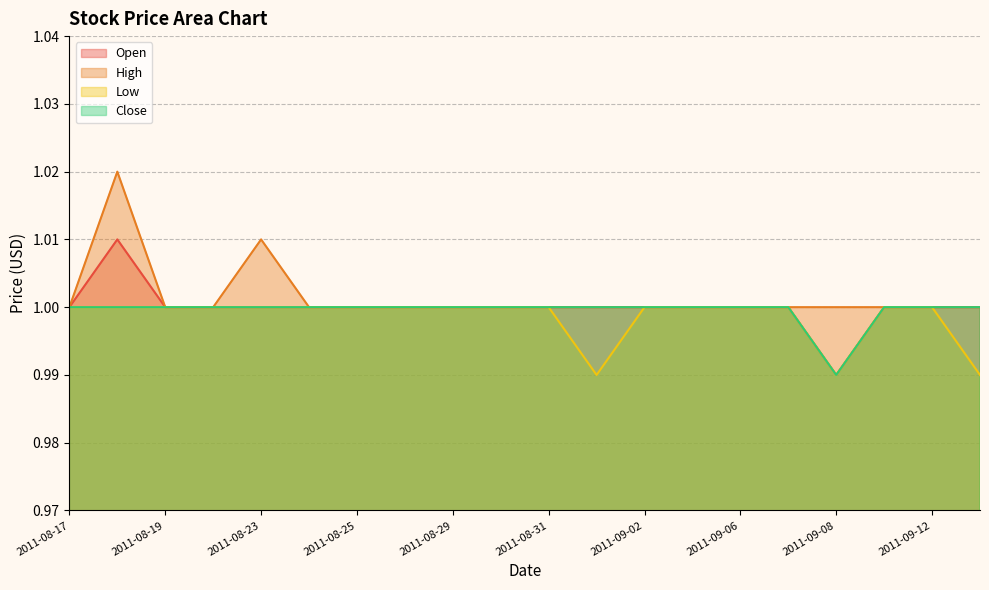

Reading left to right, what are all the values shown in this chart?

Open: 2011-08-17=1.0	2011-08-18=1.0	2011-08-19=1.0	2011-08-22=1.0	2011-08-23=1.0	2011-08-24=1.0	2011-08-25=1.0	2011-08-26=1.0	2011-08-29=1.0	2011-08-30=1.0	2011-08-31=1.0	2011-09-01=1.0	2011-09-02=1.0	2011-09-05=1.0	2011-09-06=1.0	2011-09-07=1.0	2011-09-08=1.0	2011-09-09=1.0	2011-09-12=1.0	2011-09-13=1.0
High: 2011-08-17=1.0	2011-08-18=1.0	2011-08-19=1.0	2011-08-22=1.0	2011-08-23=1.0	2011-08-24=1.0	2011-08-25=1.0	2011-08-26=1.0	2011-08-29=1.0	2011-08-30=1.0	2011-08-31=1.0	2011-09-01=1.0	2011-09-02=1.0	2011-09-05=1.0	2011-09-06=1.0	2011-09-07=1.0	2011-09-08=1.0	2011-09-09=1.0	2011-09-12=1.0	2011-09-13=1.0
Low: 2011-08-17=1.0	2011-08-18=1.0	2011-08-19=1.0	2011-08-22=1.0	2011-08-23=1.0	2011-08-24=1.0	2011-08-25=1.0	2011-08-26=1.0	2011-08-29=1.0	2011-08-30=1.0	2011-08-31=1.0	2011-09-01=1.0	2011-09-02=1.0	2011-09-05=1.0	2011-09-06=1.0	2011-09-07=1.0	2011-09-08=1.0	2011-09-09=1.0	2011-09-12=1.0	2011-09-13=1.0
Close: 2011-08-17=1.0	2011-08-18=1.0	2011-08-19=1.0	2011-08-22=1.0	2011-08-23=1.0	2011-08-24=1.0	2011-08-25=1.0	2011-08-26=1.0	2011-08-29=1.0	2011-08-30=1.0	2011-08-31=1.0	2011-09-01=1.0	2011-09-02=1.0	2011-09-05=1.0	2011-09-06=1.0	2011-09-07=1.0	2011-09-08=1.0	2011-09-09=1.0	2011-09-12=1.0	2011-09-13=1.0